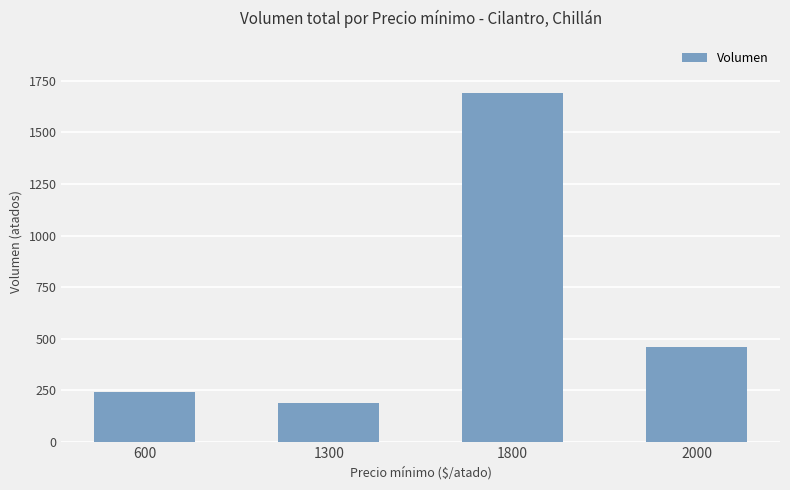

How many distinct data groups are displayed?

1